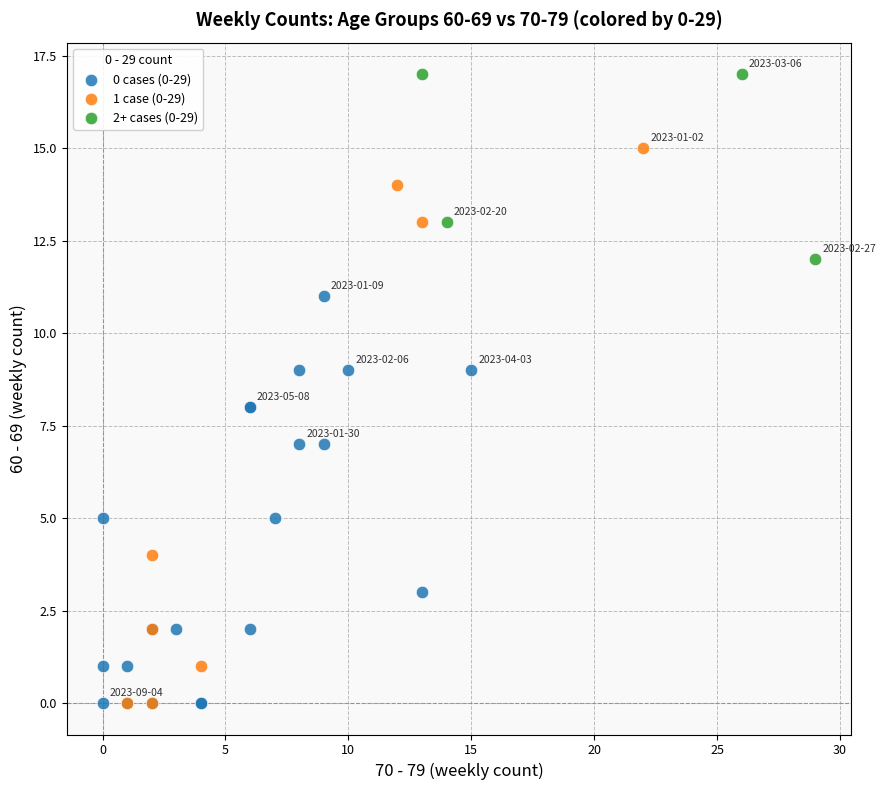

Which series contains the highest Y value?

2+ cases (0-29)